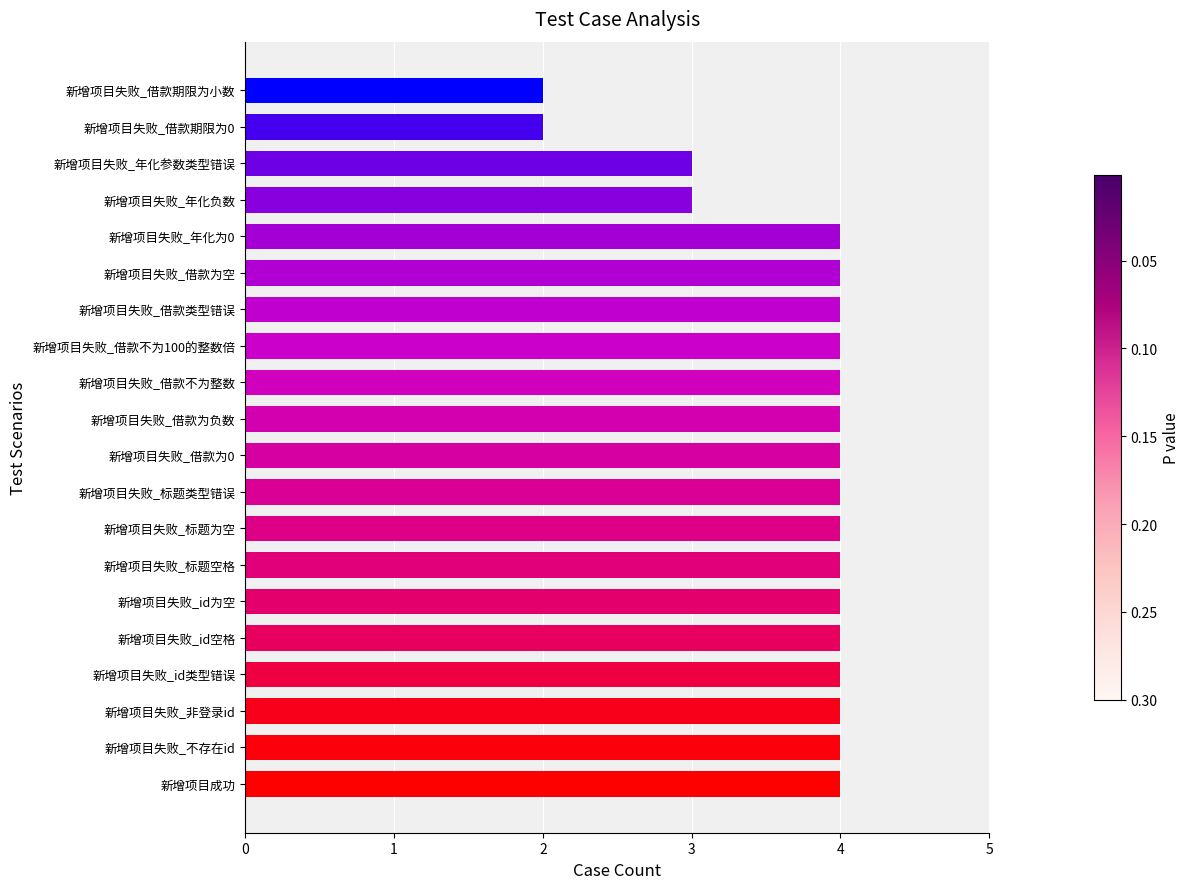

Reading bottom to top, list all the values displayed in this chart.

新增项目成功=4	新增项目失败_不存在id=4	新增项目失败_非登录id=4	新增项目失败_id类型错误=4	新增项目失败_id空格=4	新增项目失败_id为空=4	新增项目失败_标题空格=4	新增项目失败_标题为空=4	新增项目失败_标题类型错误=4	新增项目失败_借款为0=4	新增项目失败_借款为负数=4	新增项目失败_借款不为整数=4	新增项目失败_借款不为100的整数倍=4	新增项目失败_借款类型错误=4	新增项目失败_借款为空=4	新增项目失败_年化为0=4	新增项目失败_年化负数=3	新增项目失败_年化参数类型错误=3	新增项目失败_借款期限为0=2	新增项目失败_借款期限为小数=2